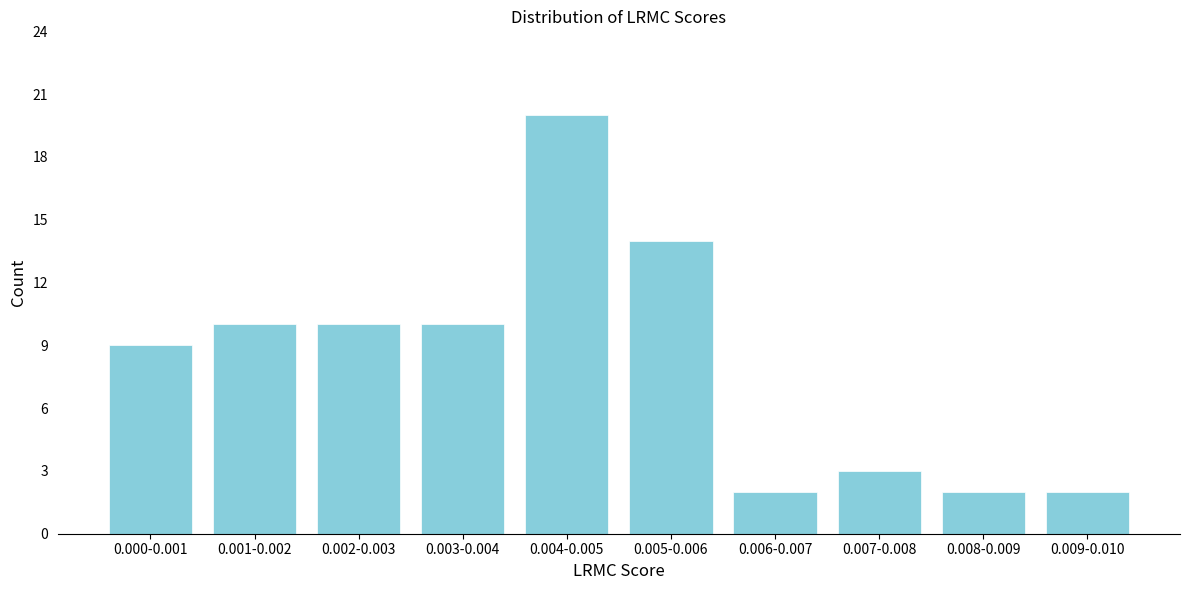

Reading left to right, what are all the values shown in this chart?

9	10	10	10	20	14	2	3	2	2